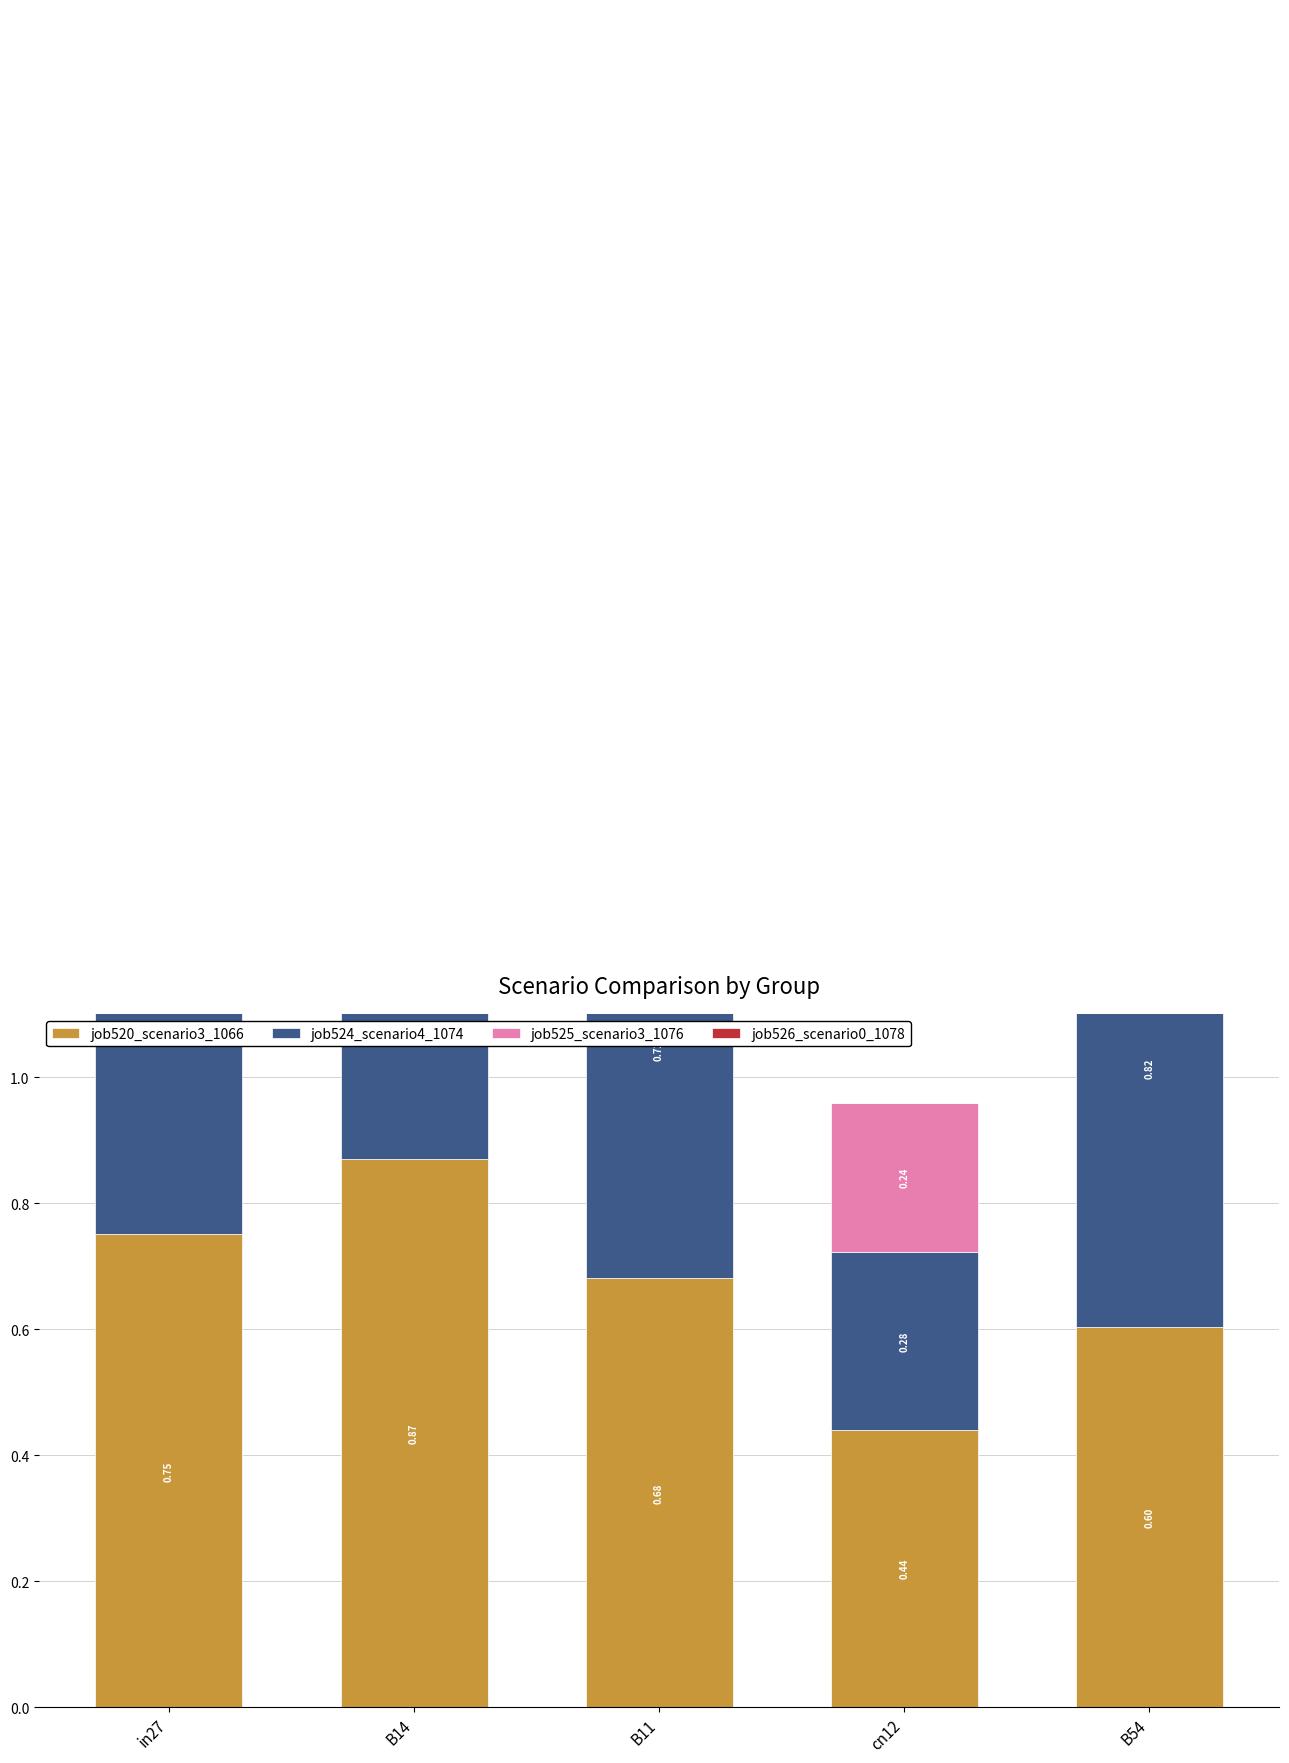

What is the difference between the job524_scenario4_1074 values at B11 and cn12?

0.4